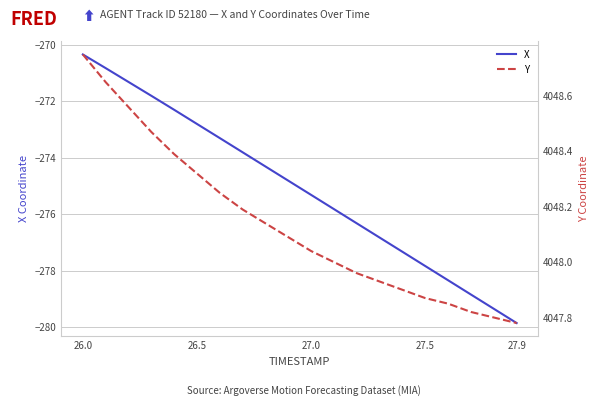

What is the highest value of the X series?

-270.3